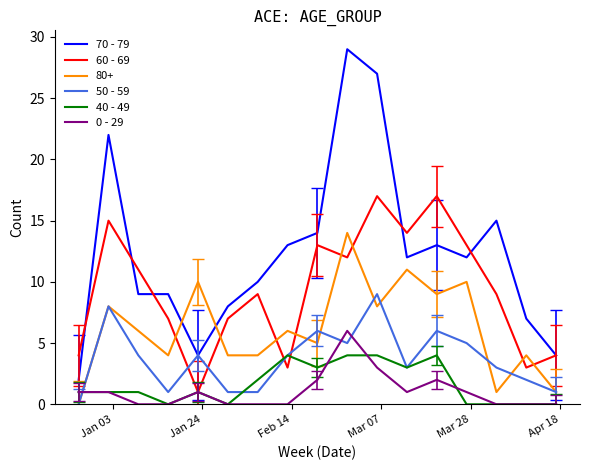

Which series ends up on top after the final intersection of 60 - 69 and 40 - 49?

60 - 69